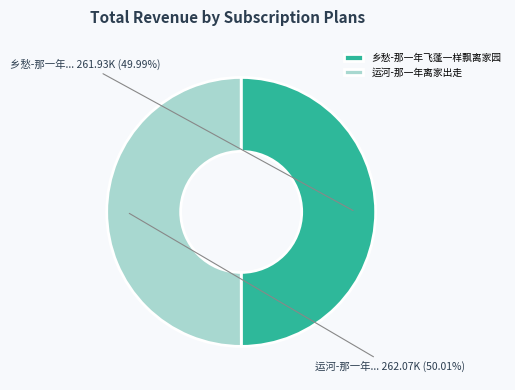

Does any single category account for the majority?

Yes